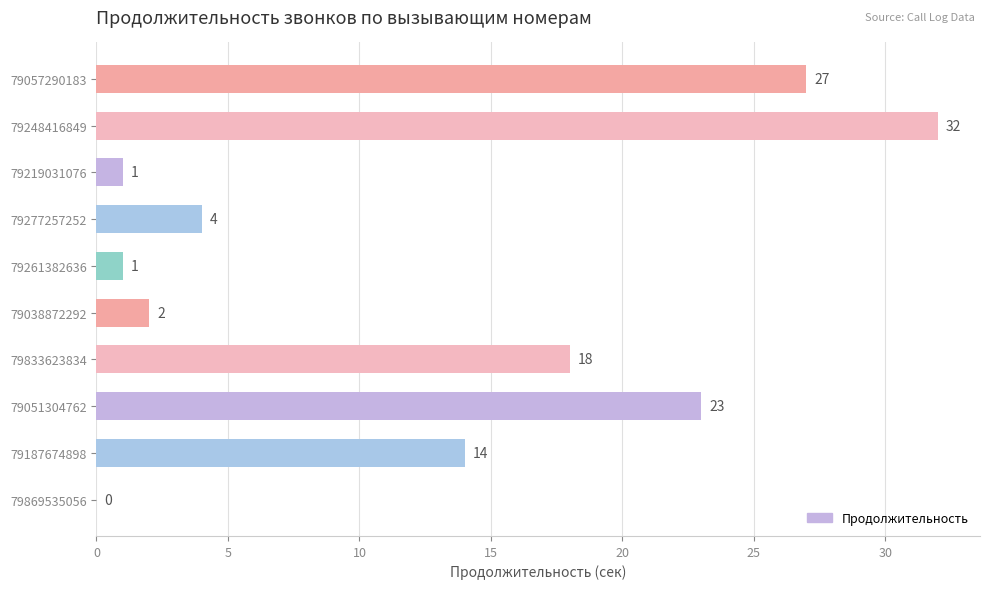

Between 79277257252 and 79051304762, which is larger?

79051304762